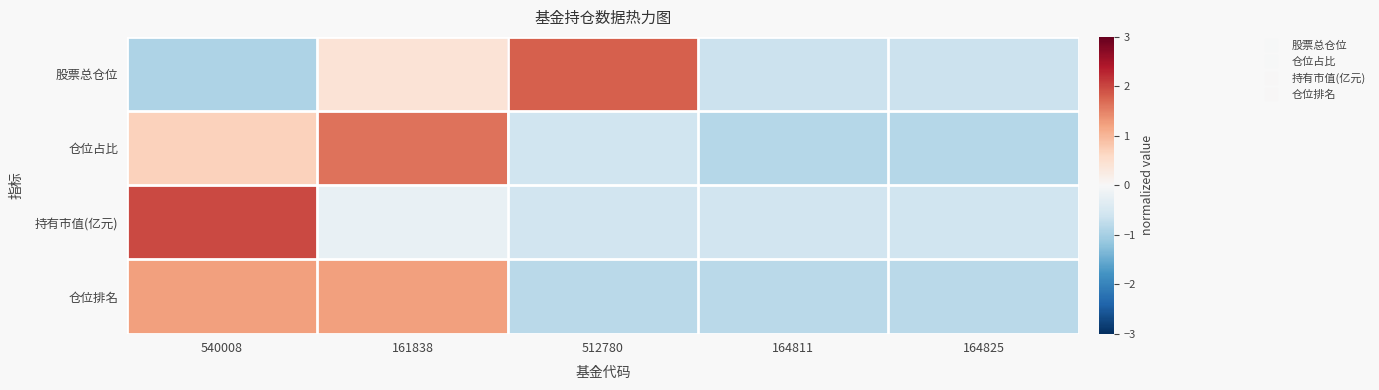

Which series changed the most between 161838 and 164825?

仓位占比